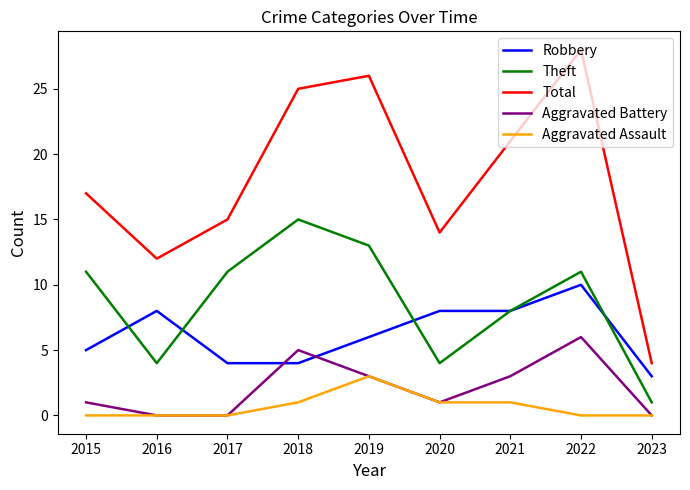

What is the sum of the Total values at 2019 and 2015?

43